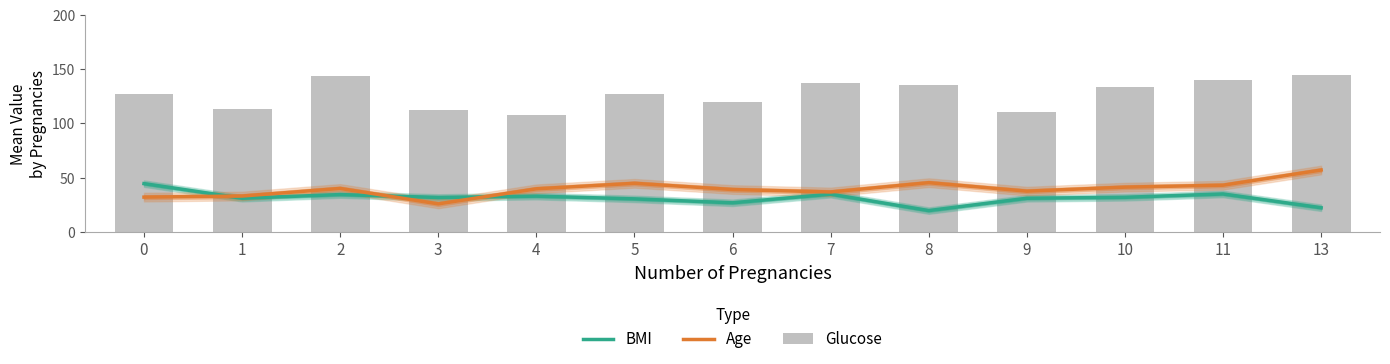

What is the difference between the highest and lowest values at 0?

95.5